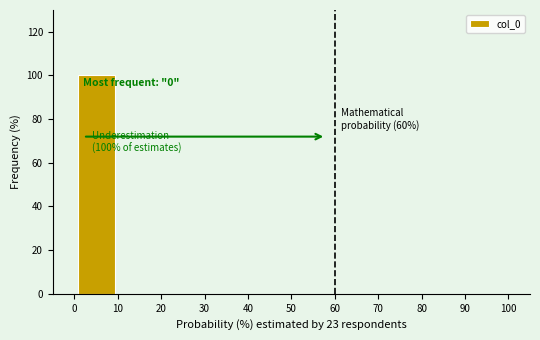

Which range on the x-axis has the tallest bar?

0 to 10